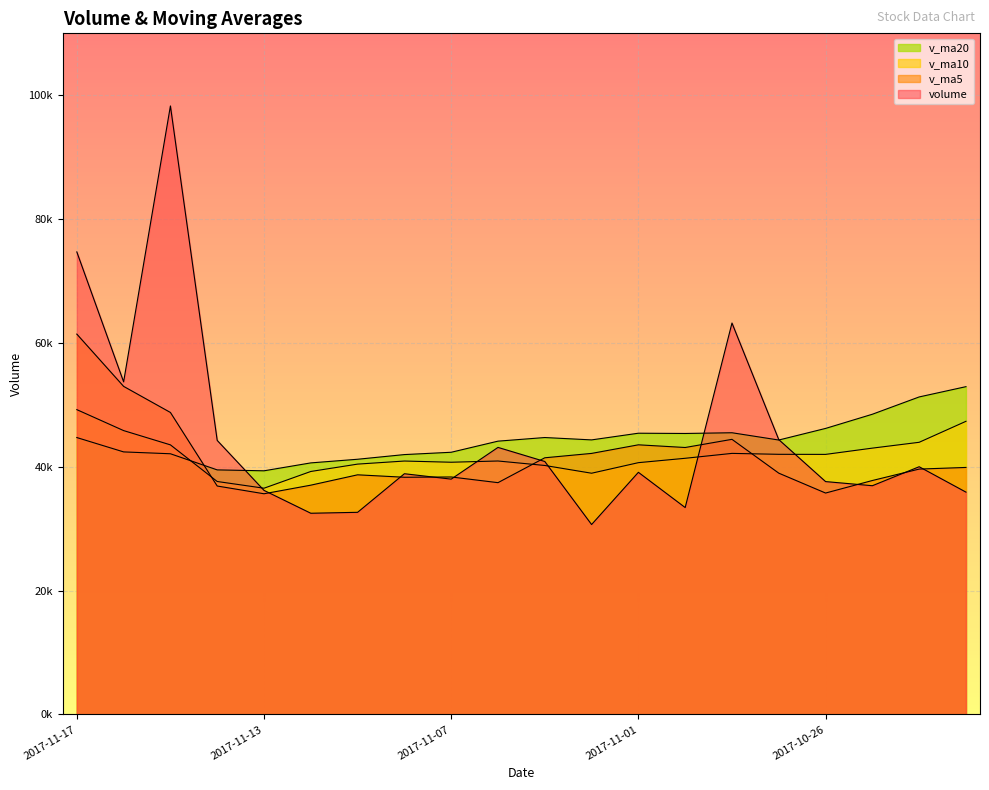

What is the sum of all v_ma10 values?

836808.0